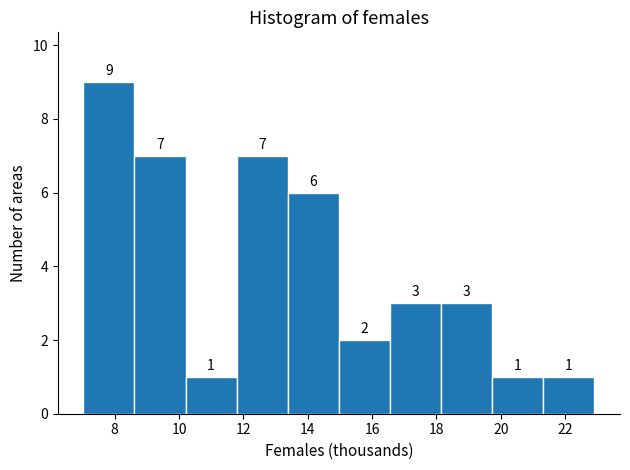

Which range on the x-axis has the tallest bar?

7.0 to 8.6